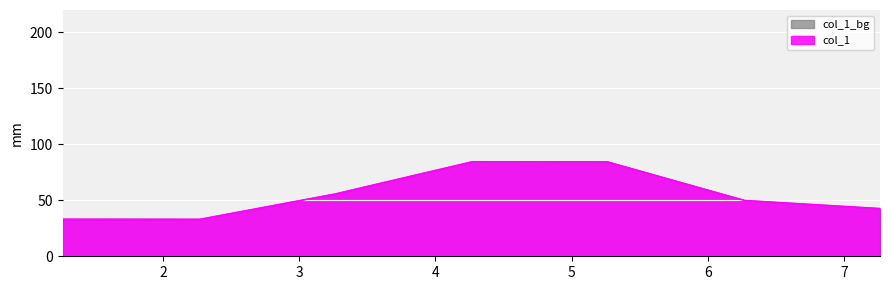

At which label does the data first exceed 49?

3.263